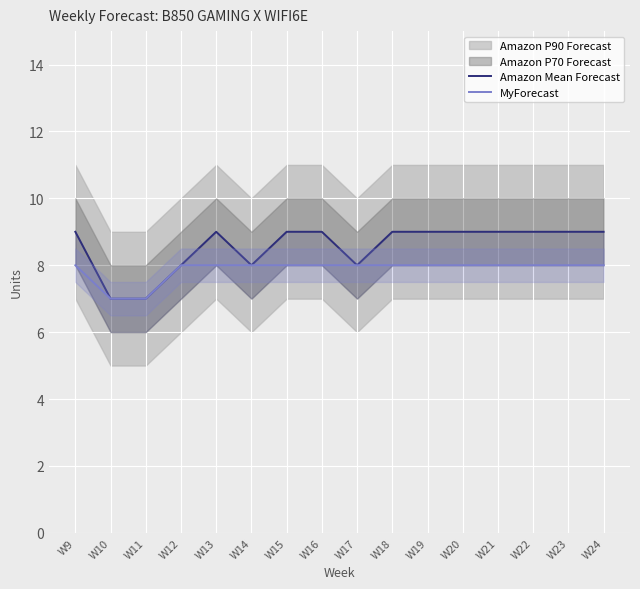

True or false: Amazon Mean Forecast has a value of 12 at W14.

False